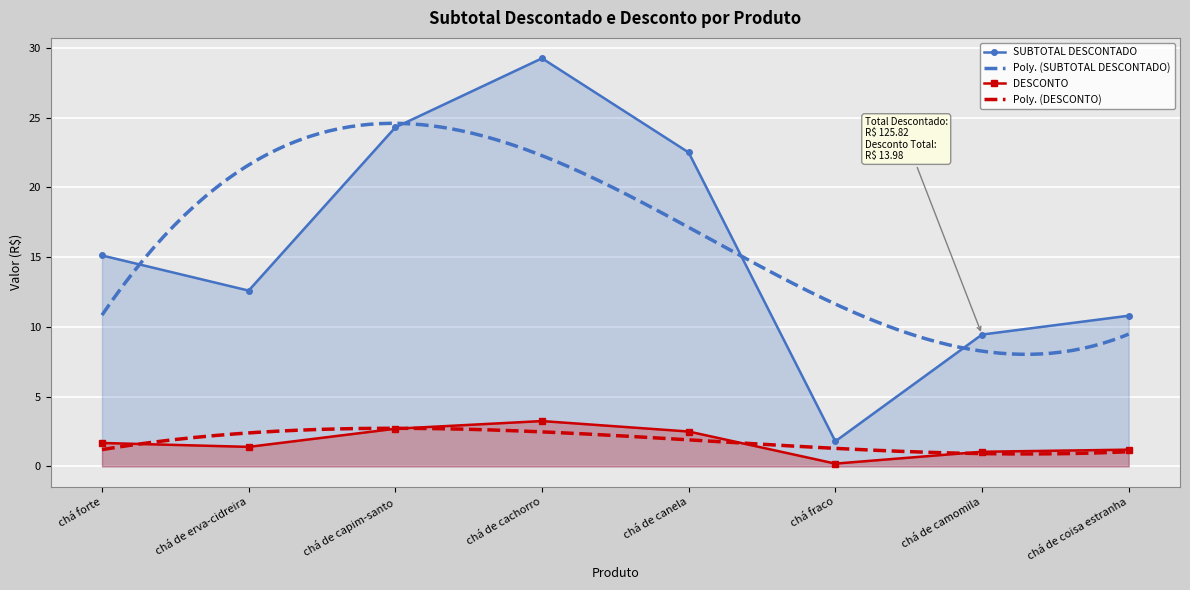

Which category has the lowest value in the SUBTOTAL DESCONTADO series?

chá fraco